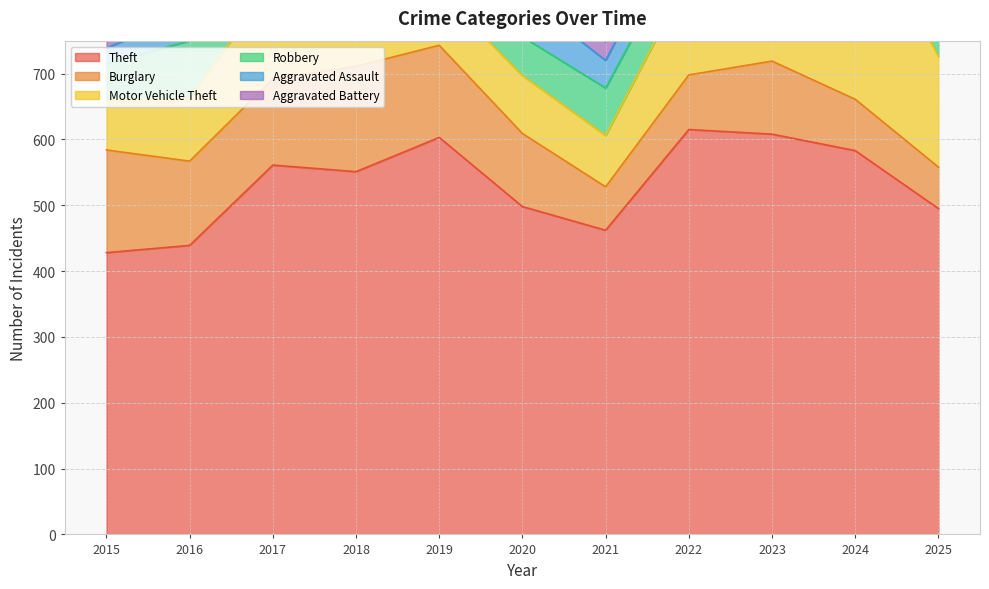

Where is the first local minimum for Burglary?

2016